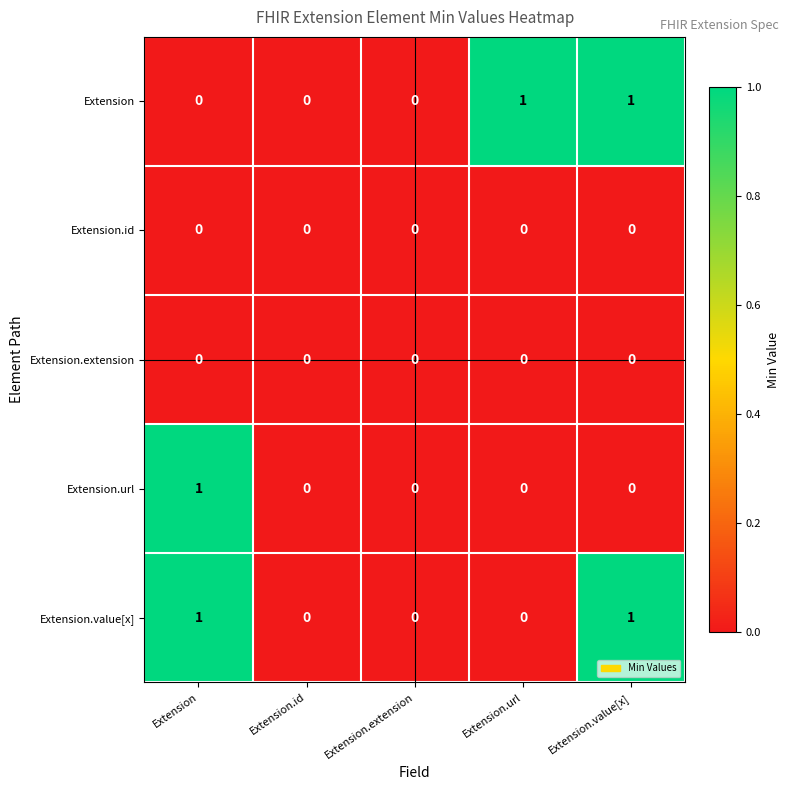

The Extension.url series shows 0 at Extension.extension. True or false?

True